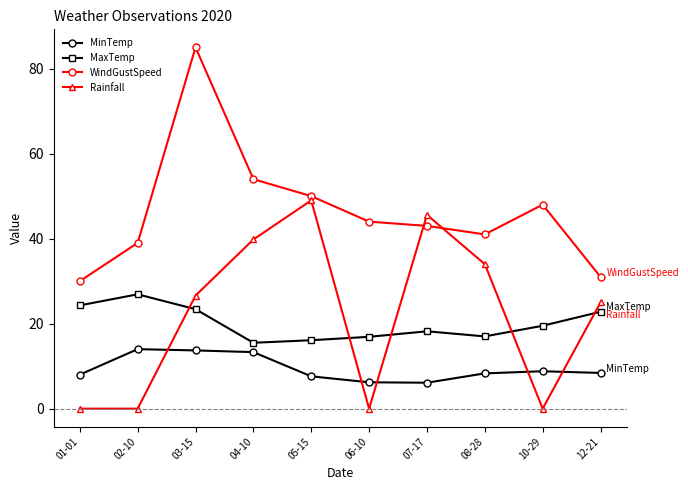

What is the difference between the maximum and minimum values in the Rainfall series?

49.0